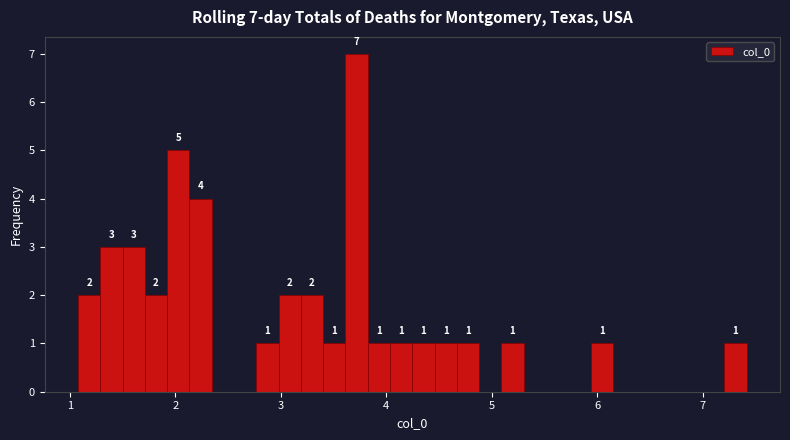

Around what value on the x-axis is the tallest bar? Give the approximate position of its centre, as read against the axis.

3.7